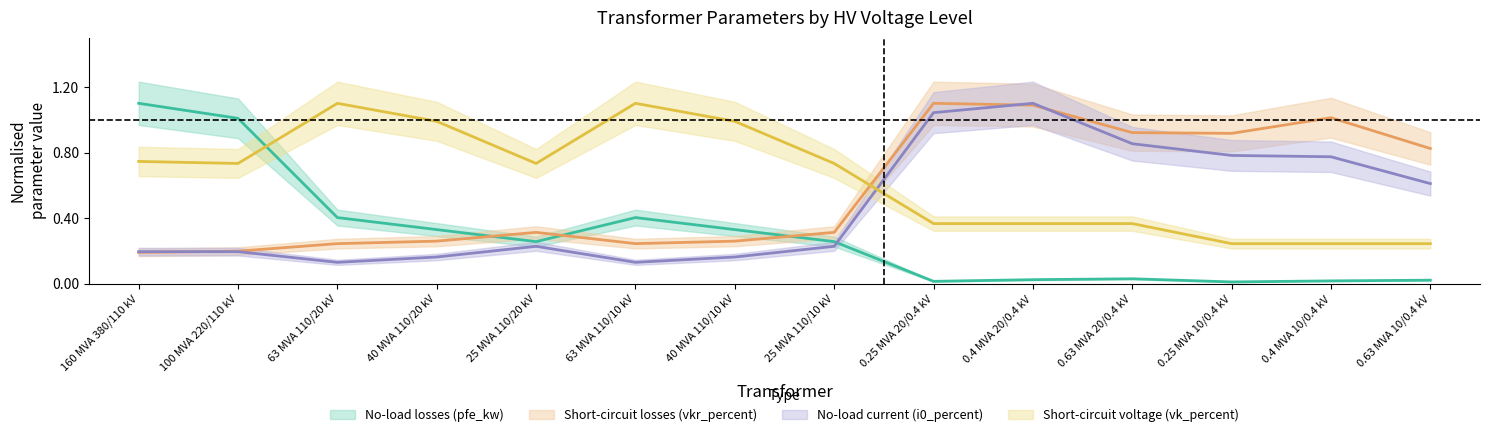

Read the vk_percent value at 25 MVA 110/10 kV.

0.7